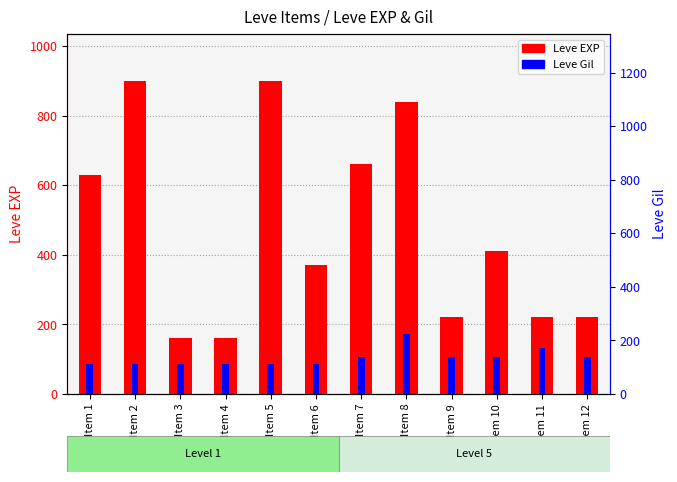

How many groups of bars are there?

12